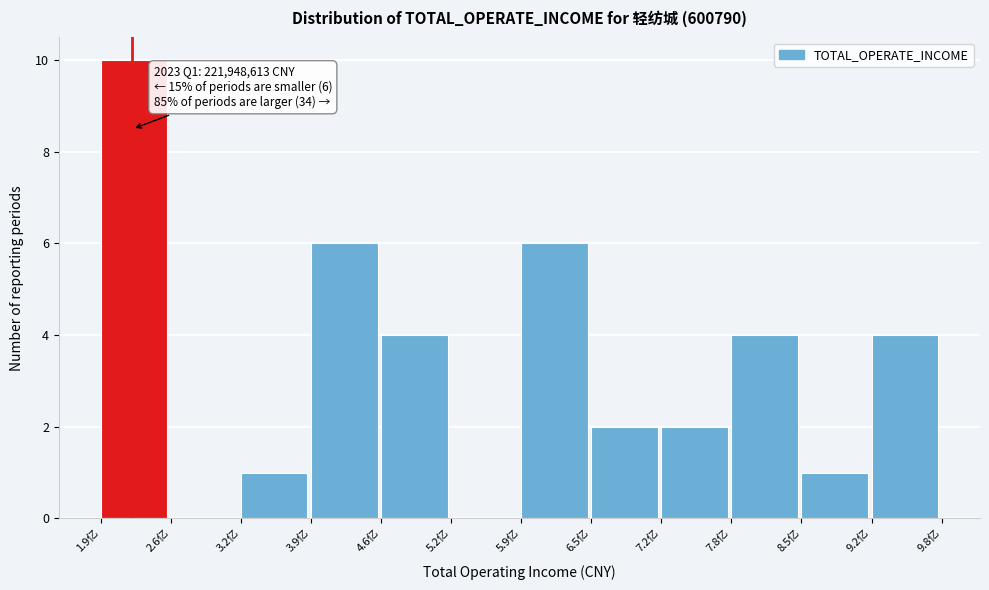

Reading right to left, transcribe all the data shown in this chart.

9.2亿=4	8.5亿=1	7.8亿=4	7.2亿=2	6.5亿=2	5.9亿=6	5.2亿=0	4.6亿=4	3.9亿=6	3.2亿=1	2.6亿=0	1.9亿=10